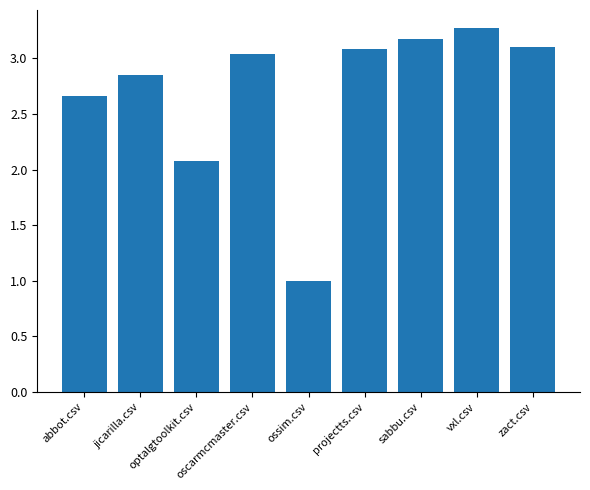

What is the difference between the second highest and second lowest values?

1.1